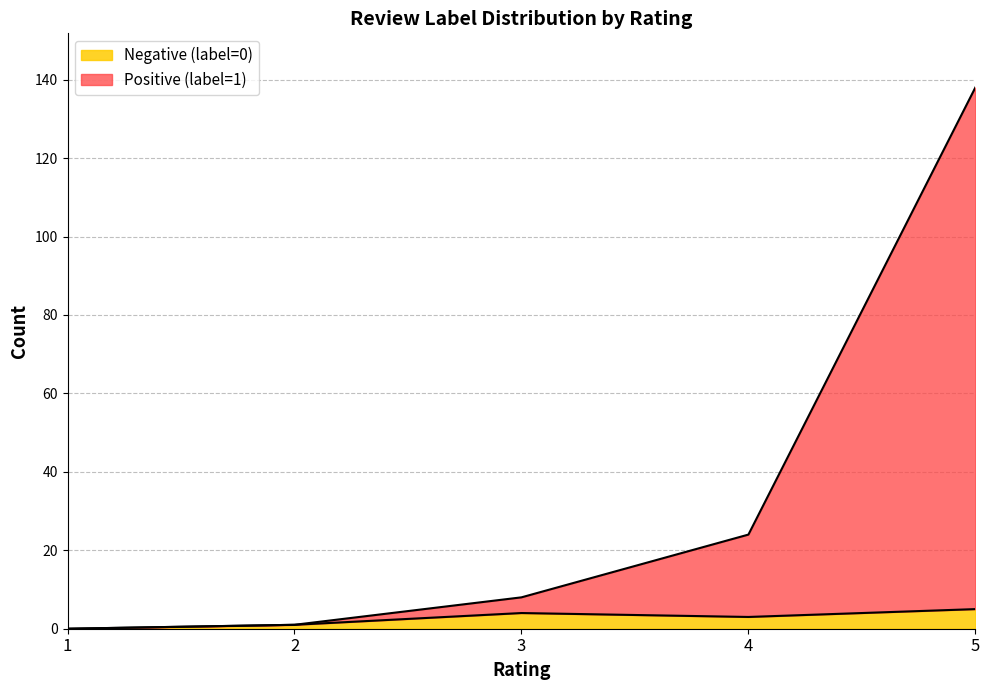

At which category is the sum across all series the highest?

5